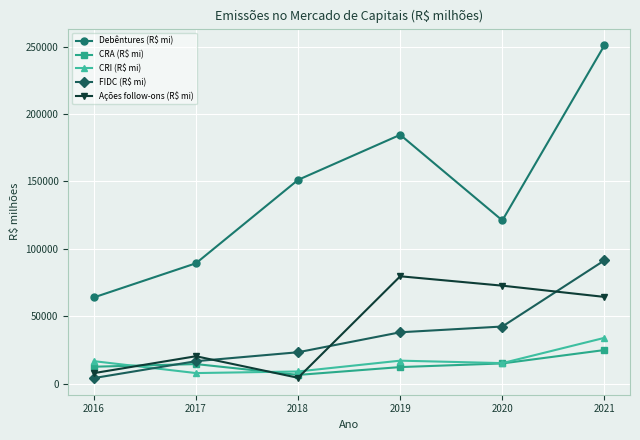

True or false: CRA (R$ mi) has a value of 6673.3 at 2018.

True